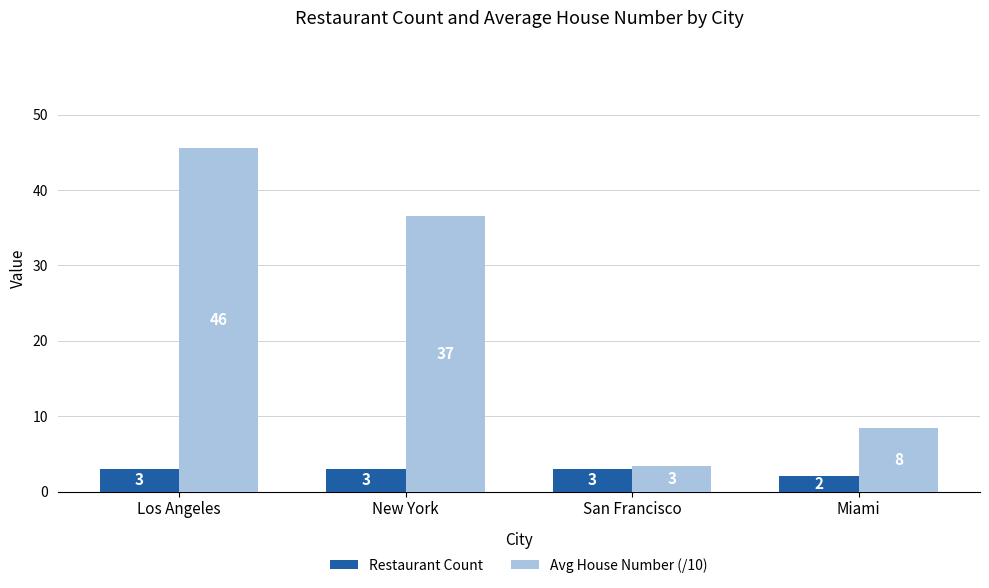

What is the label of the 2nd bar from the left?

New York